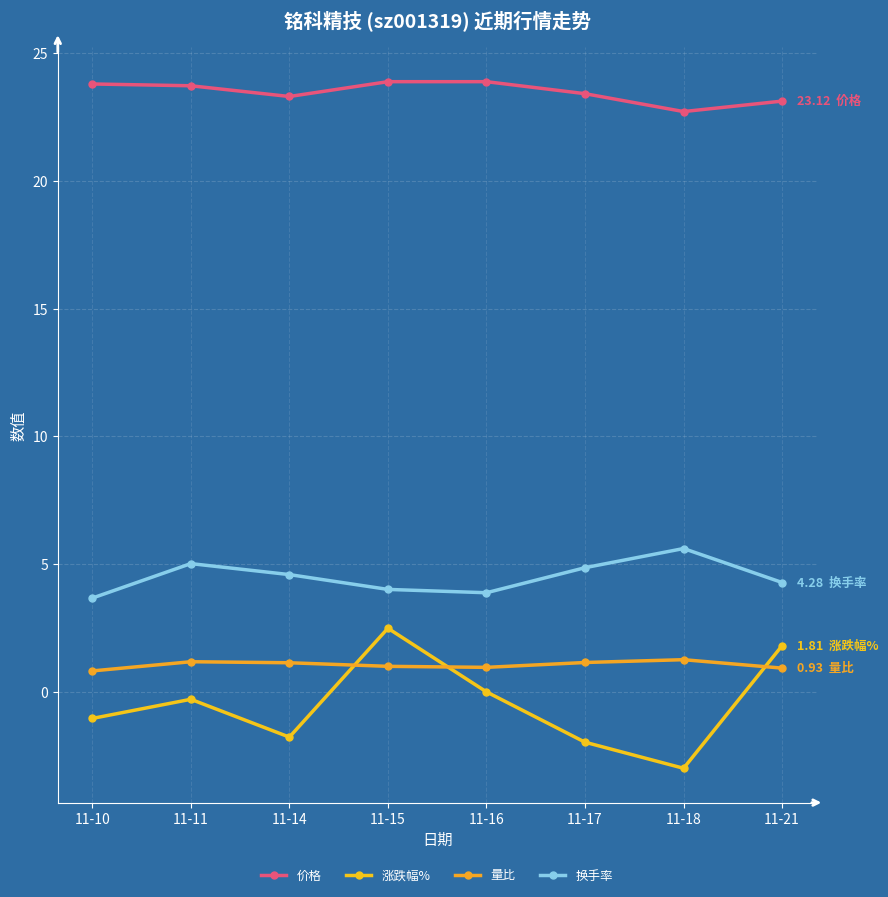

True or false: 量比 and 换手率 cross at least once.

False